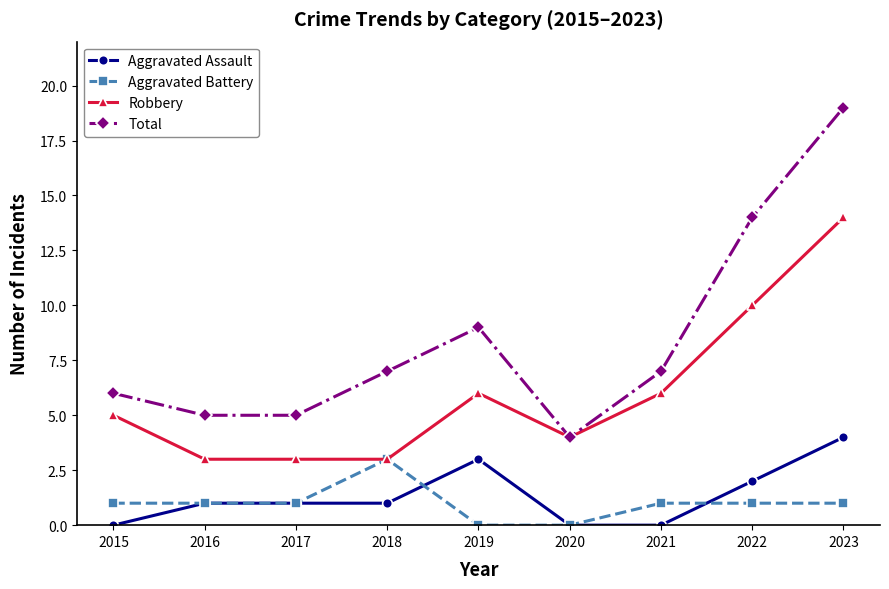

What is the average value of the Aggravated Assault series?

1